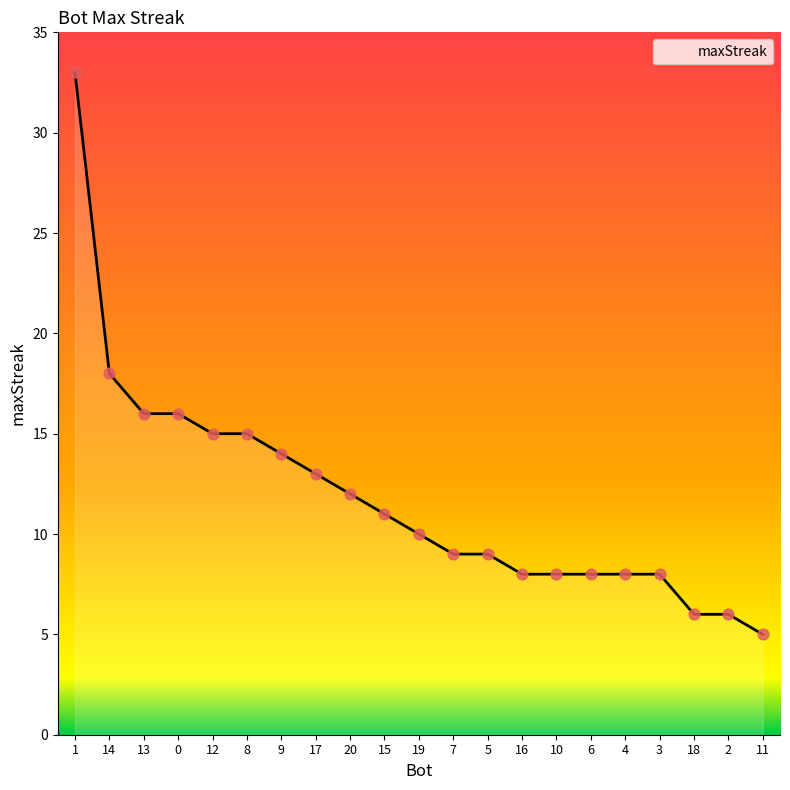

Approximately how many times larger is the value at 3 compared to 14?

0.4